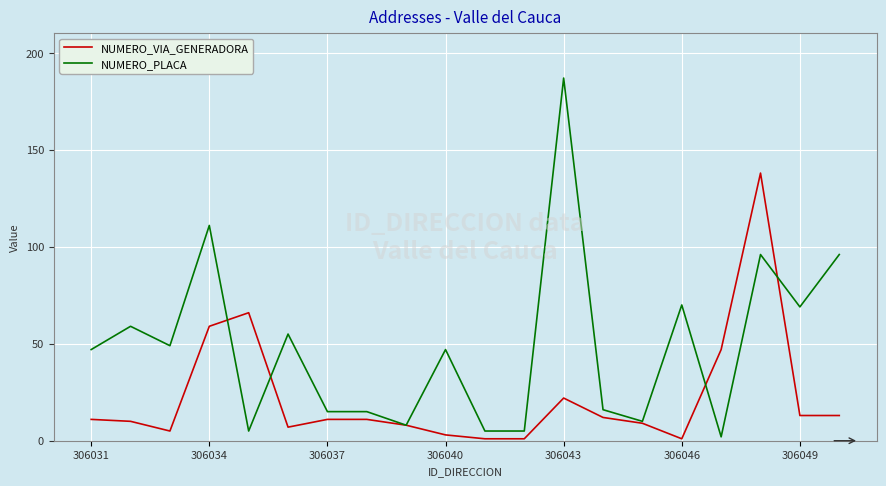

Rank the series by their average value, from lowest to highest.

NUMERO_VIA_GENERADORA, NUMERO_PLACA